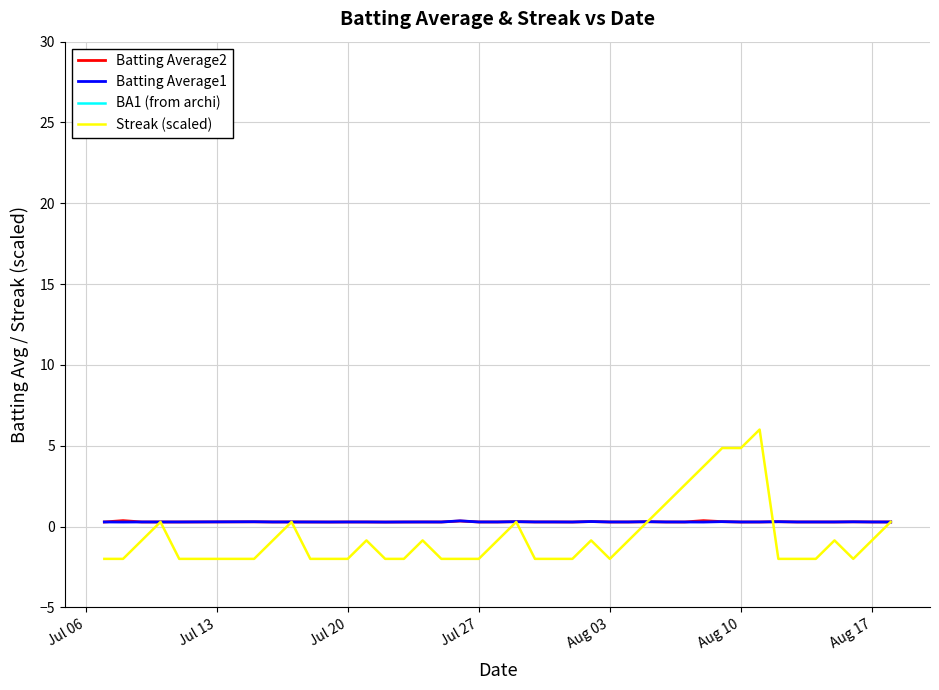

Does the chart have visible grid lines?

Yes